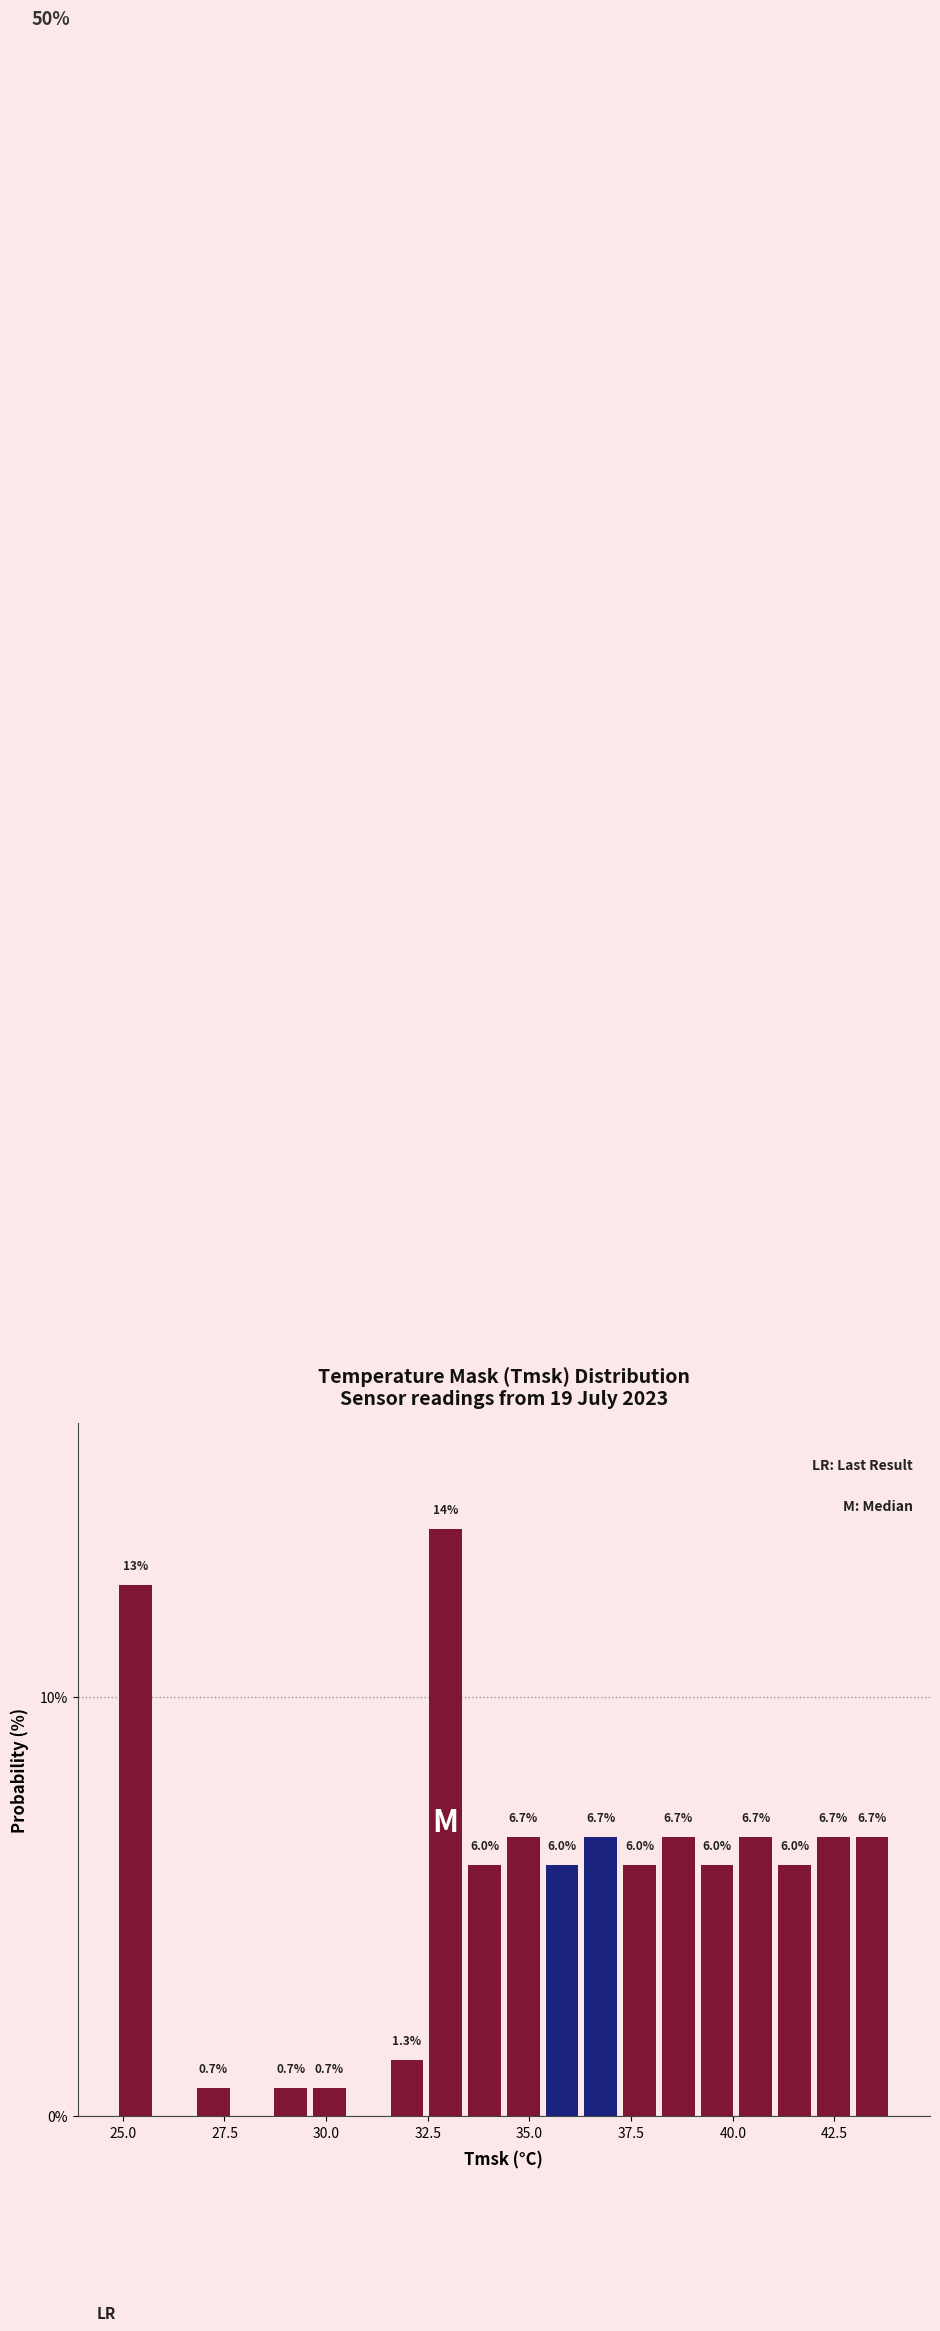

Read against the x-axis, roughly where is the centre of the tallest bar?

33.0